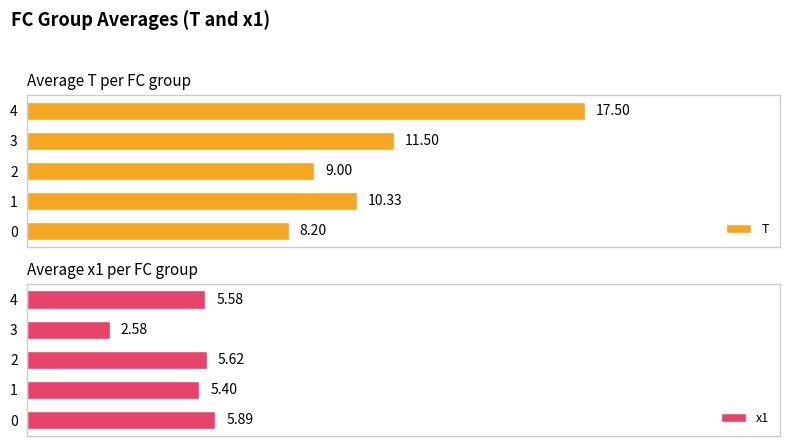

List the labels in order of x1 value, smallest first.

3, 1, 4, 2, 0